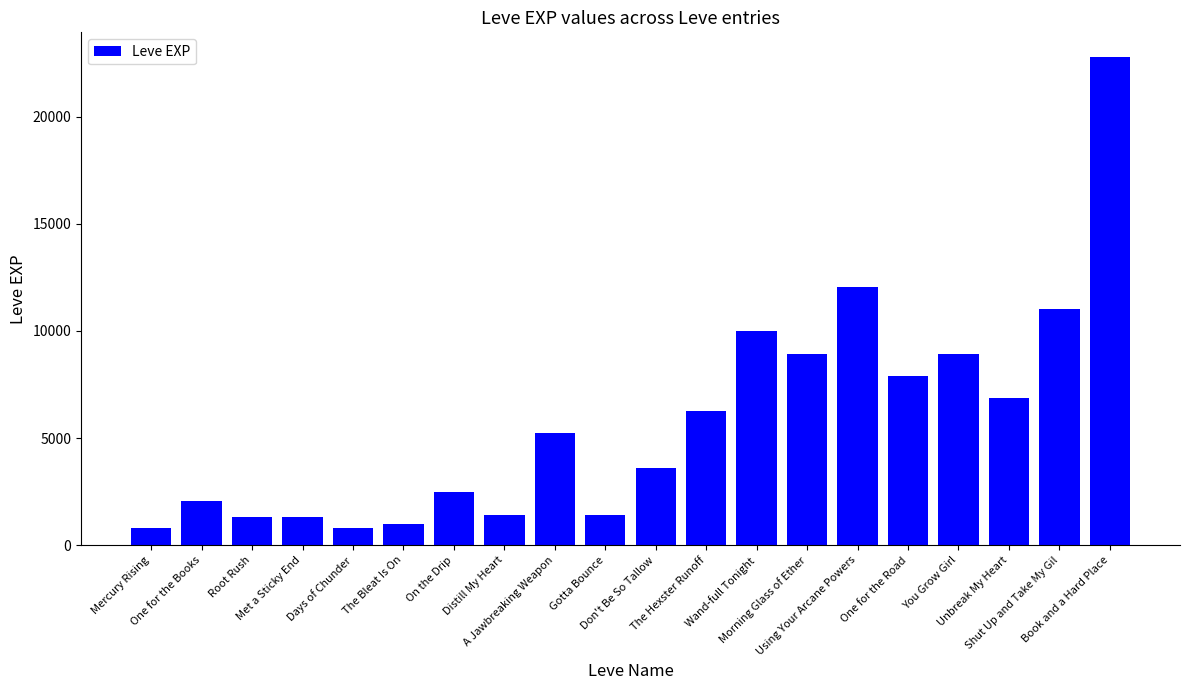

What is the value of the 2nd bar from the left?

2040